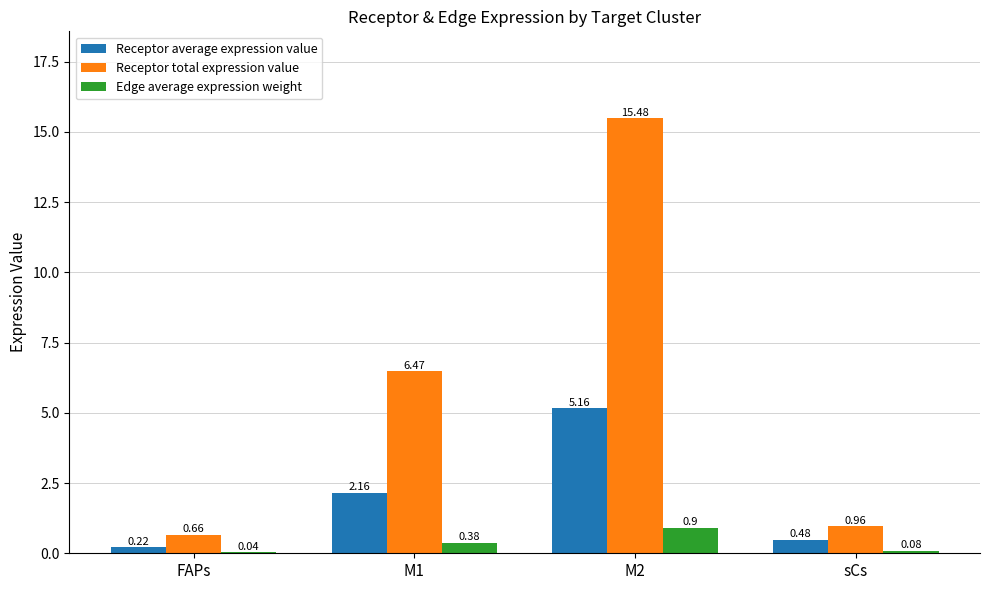

What is the total value across all series at M1?

9.0